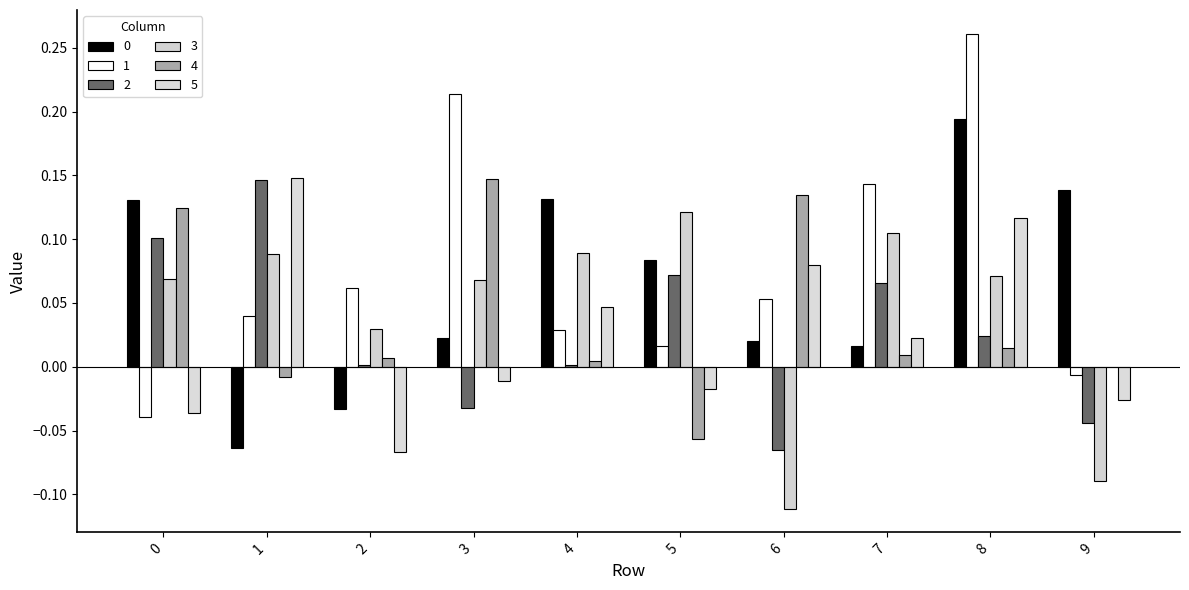

Are the bars horizontal?

No